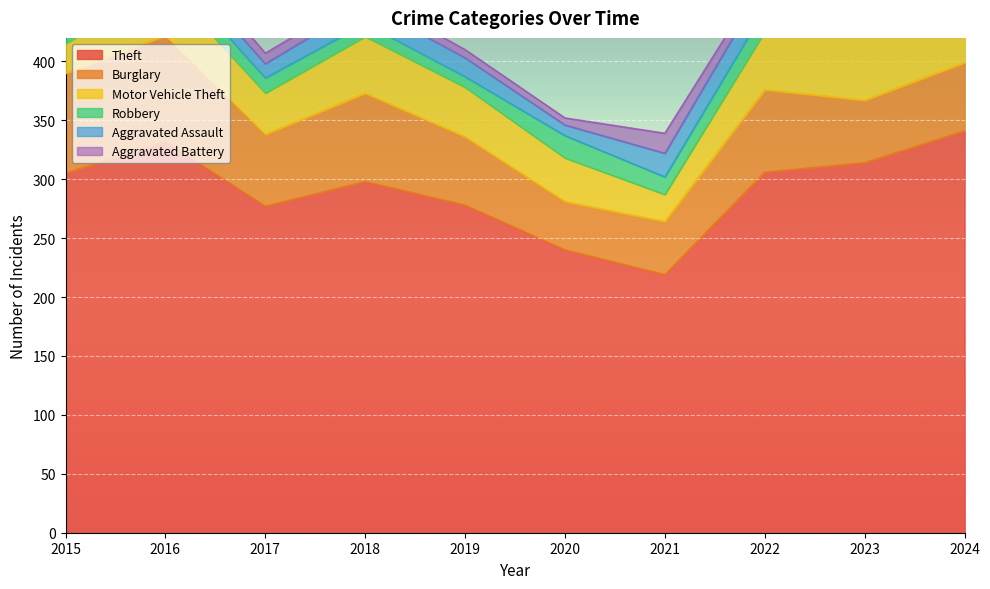

What is the smallest value displayed?

6